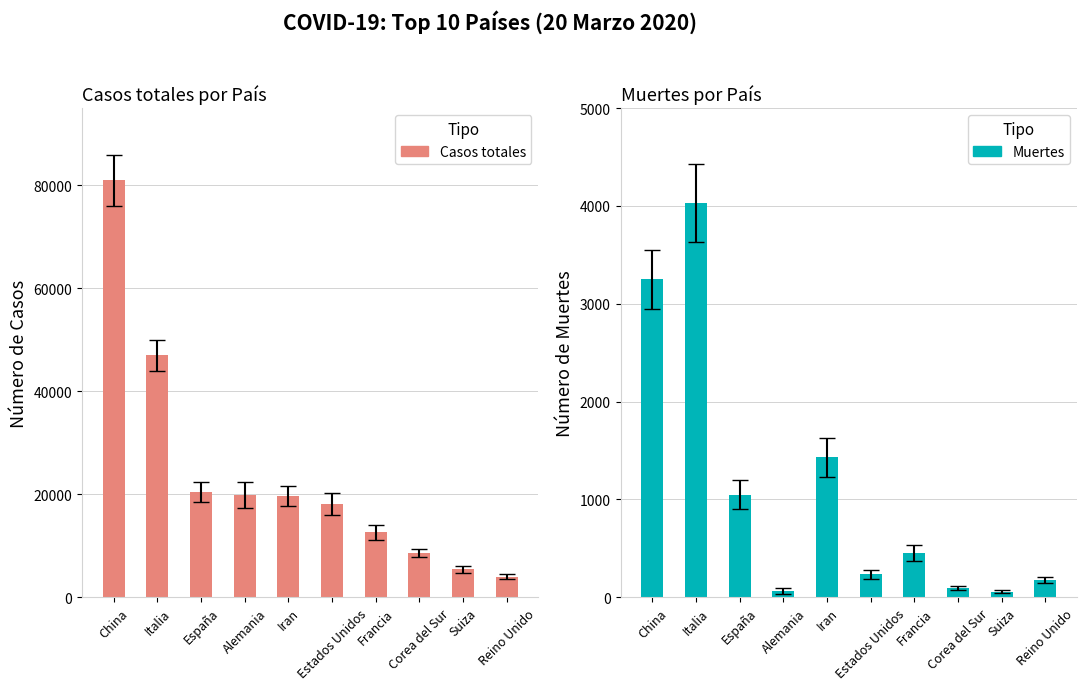

Which has a higher value, Iran or Reino Unido?

Iran